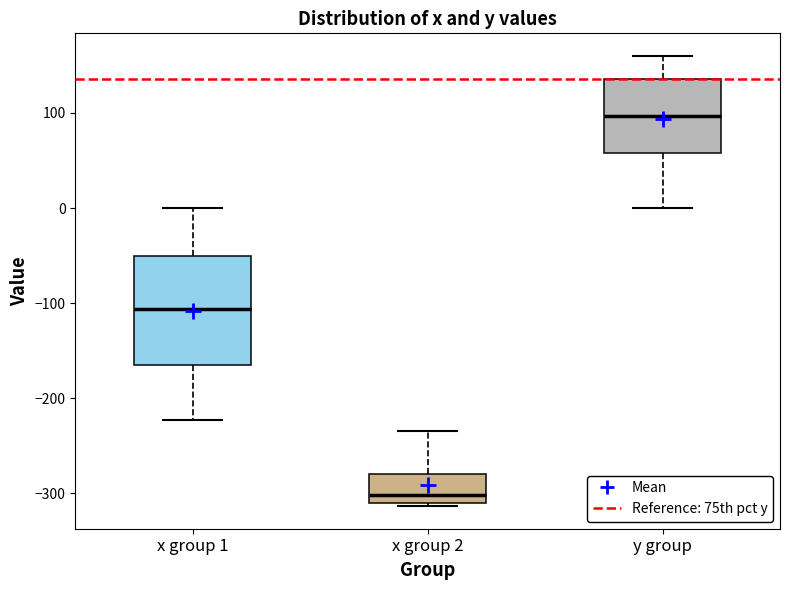

Which box's median line is the highest?

y group